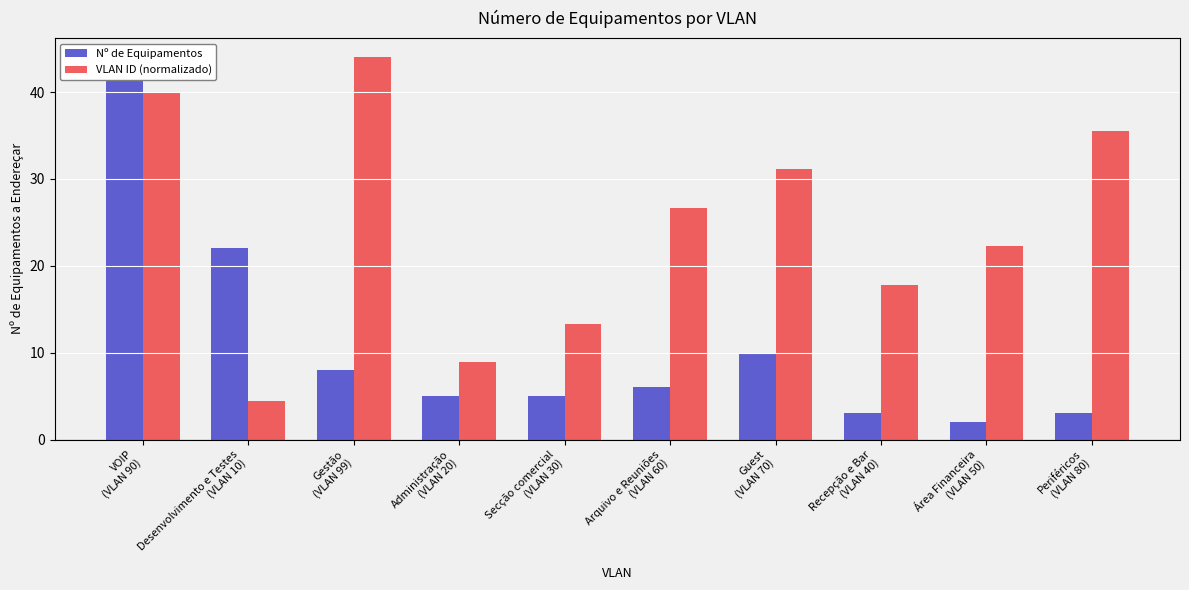

Reading left to right, transcribe all the data shown in this chart.

Nº de Equipamentos: 44.0	22.0	8.0	5.0	5.0	6.0	10.0	3.0	2.0	3.0
VLAN ID (normalizado): 40.0	4.4	44.0	8.9	13.3	26.7	31.1	17.8	22.2	35.6